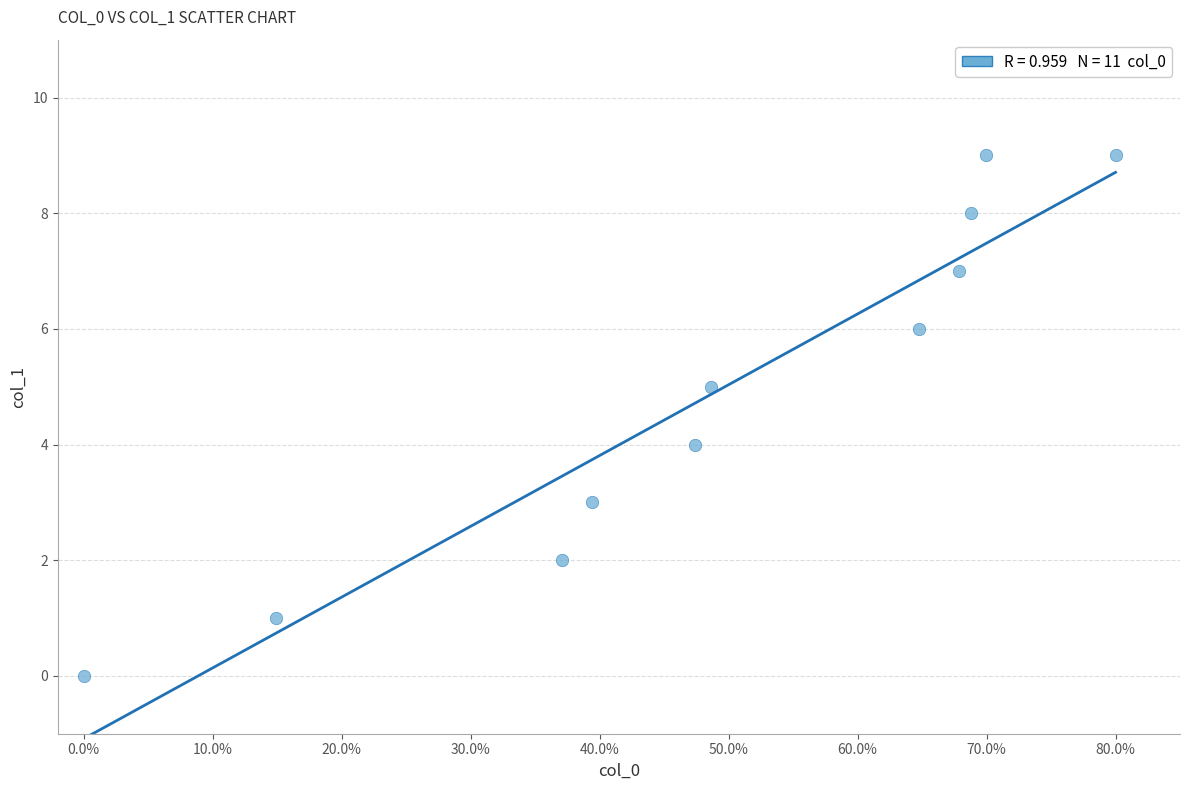

What is the average Y value?

5